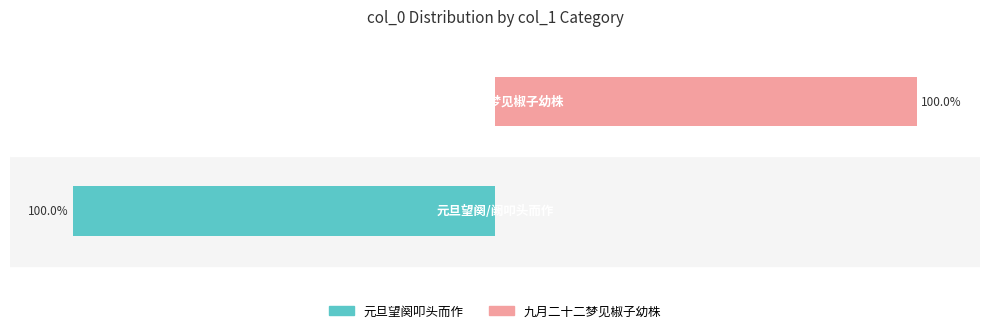

Which series has the largest total across all categories?

九月二十二梦见椒子幼株